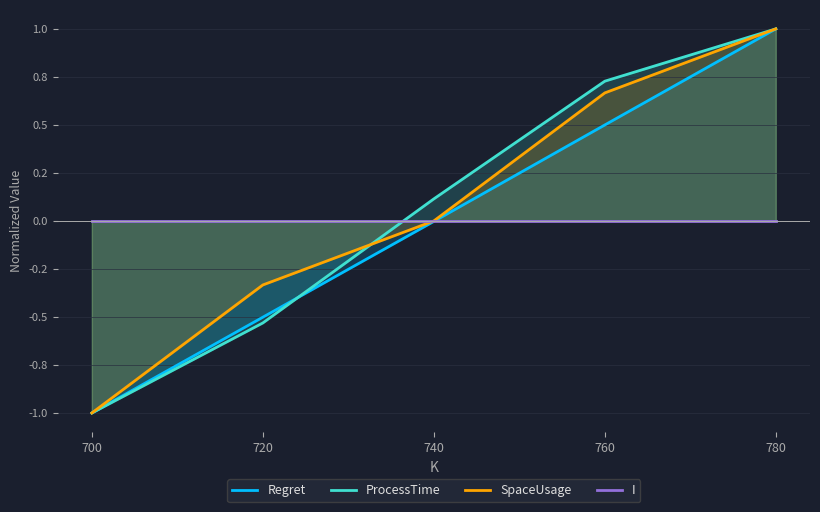

After their last crossing, which series has the higher values: Regret or I?

Regret